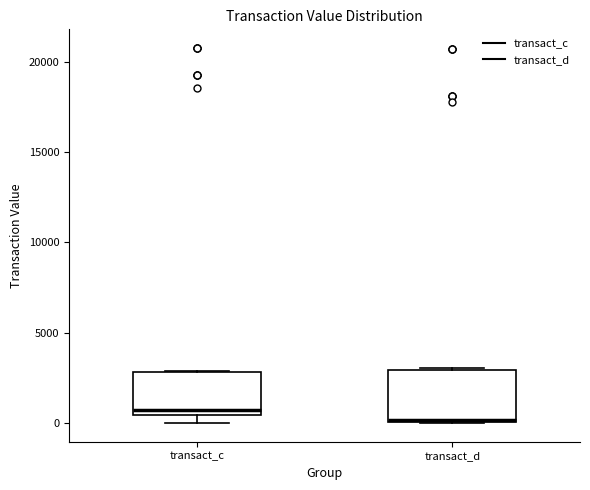

Reading left to right, read every box against the y-axis: the position of its median line, the range the box covers, and the ends of its whiskers. The values are not printed on the chart, so give them approximately, as read against the axis.

transact_c: median 500 (just above the box's lower edge), box 500 to 3000, whiskers 0 to 3000
transact_d: median 0 (drawn on the box's lower edge), box 0 to 3000, whiskers 0 to 3000